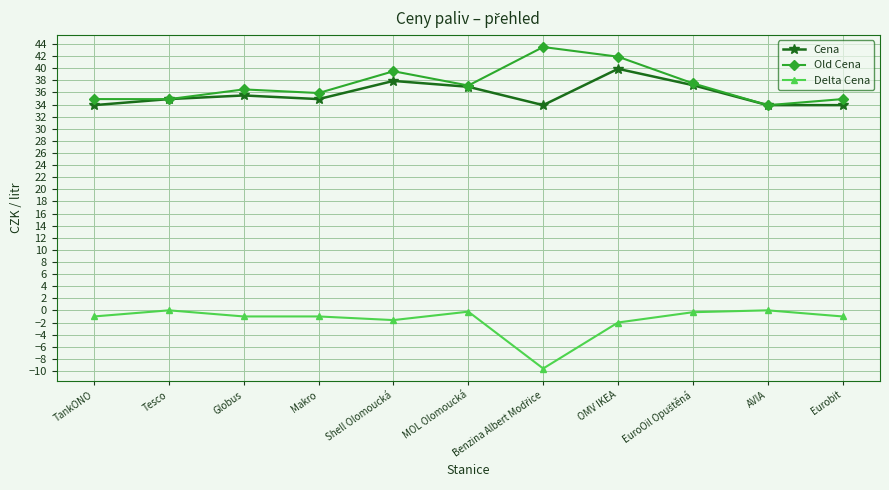

At TankONO, list the series in order from smallest to largest.

Delta Cena, Cena, Old Cena